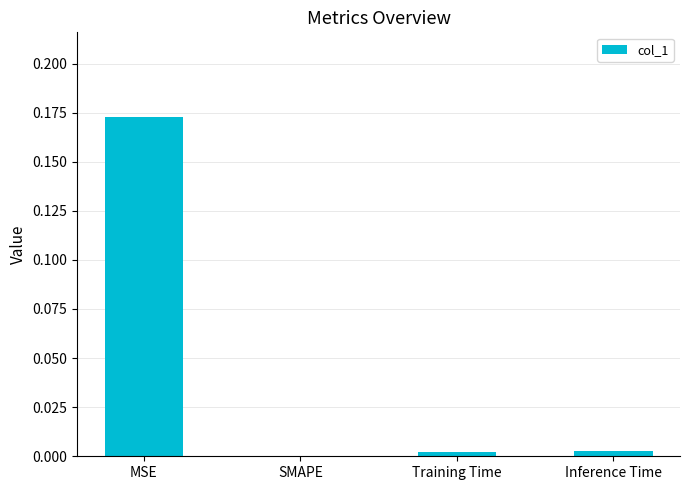

Which category has the highest value across all series?

MSE